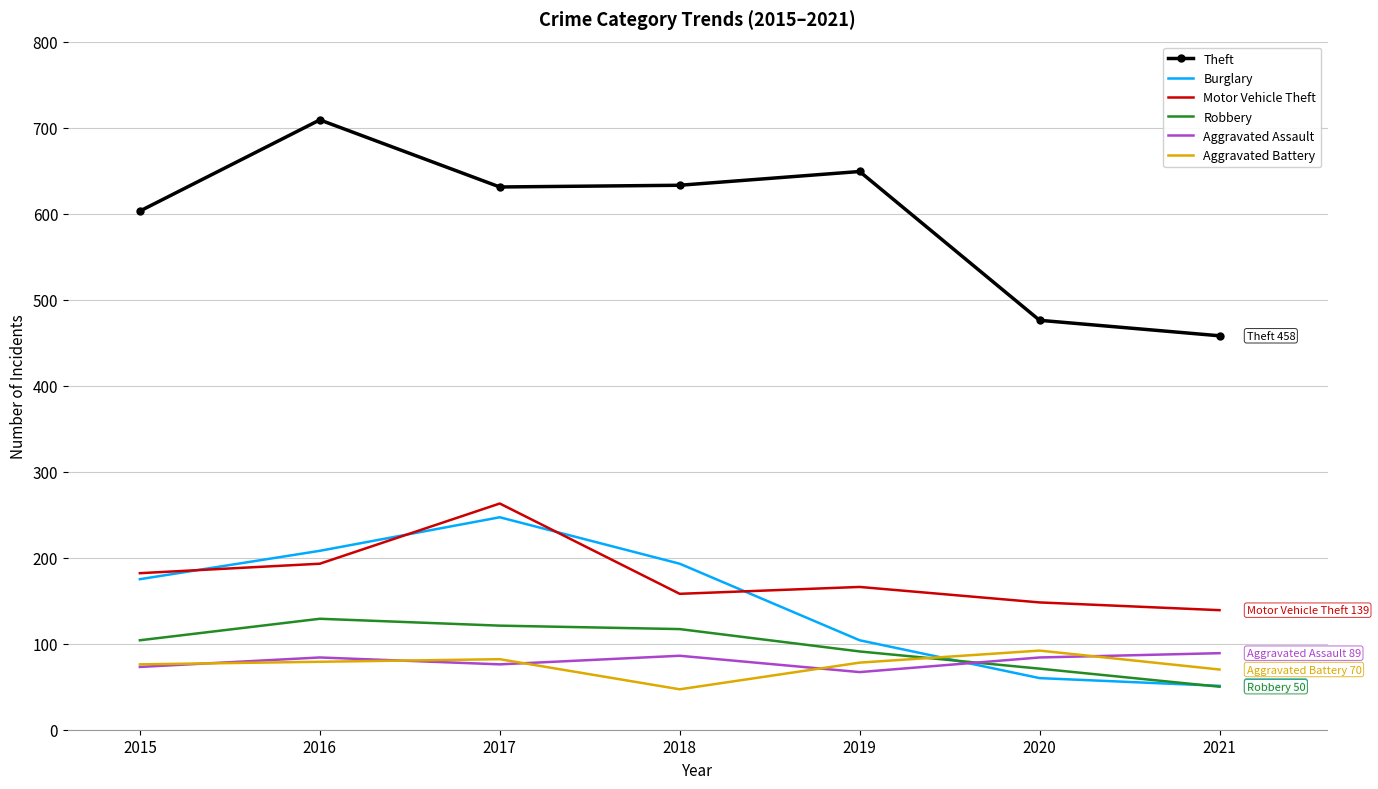

At which label does Aggravated Battery reach its peak?

2020